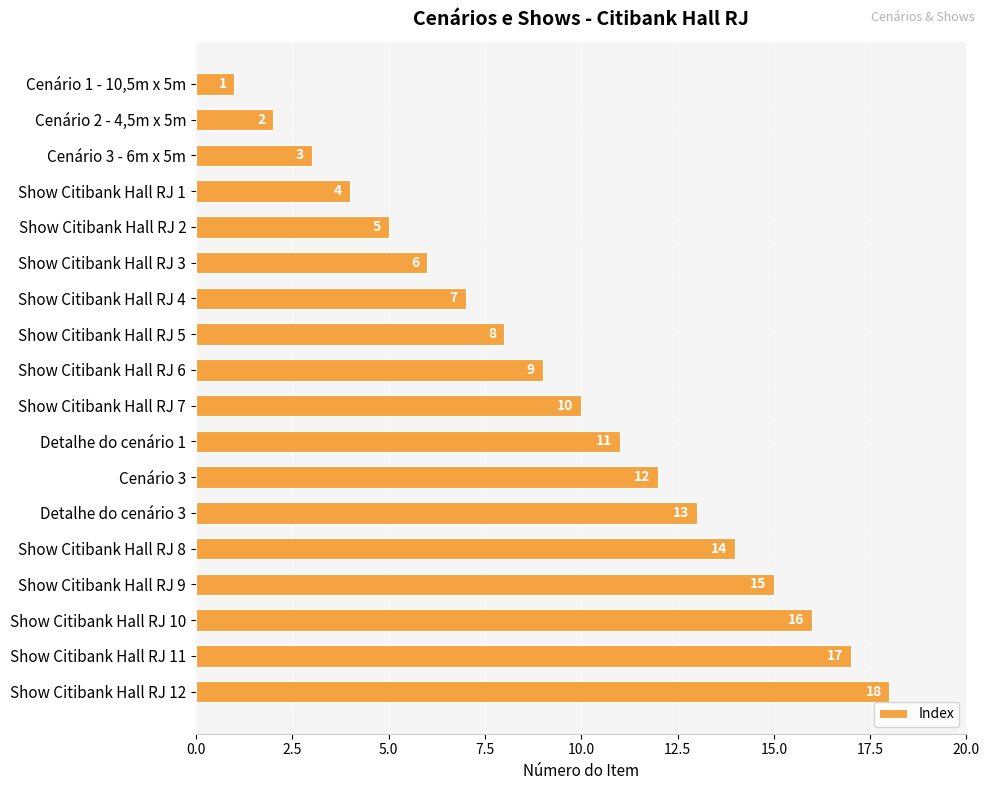

What is the average value?

10